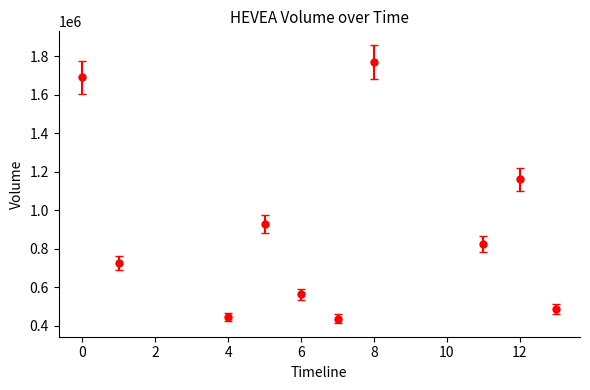

How many points are higher than both their immediate neighbors (excluding endpoints)?

3